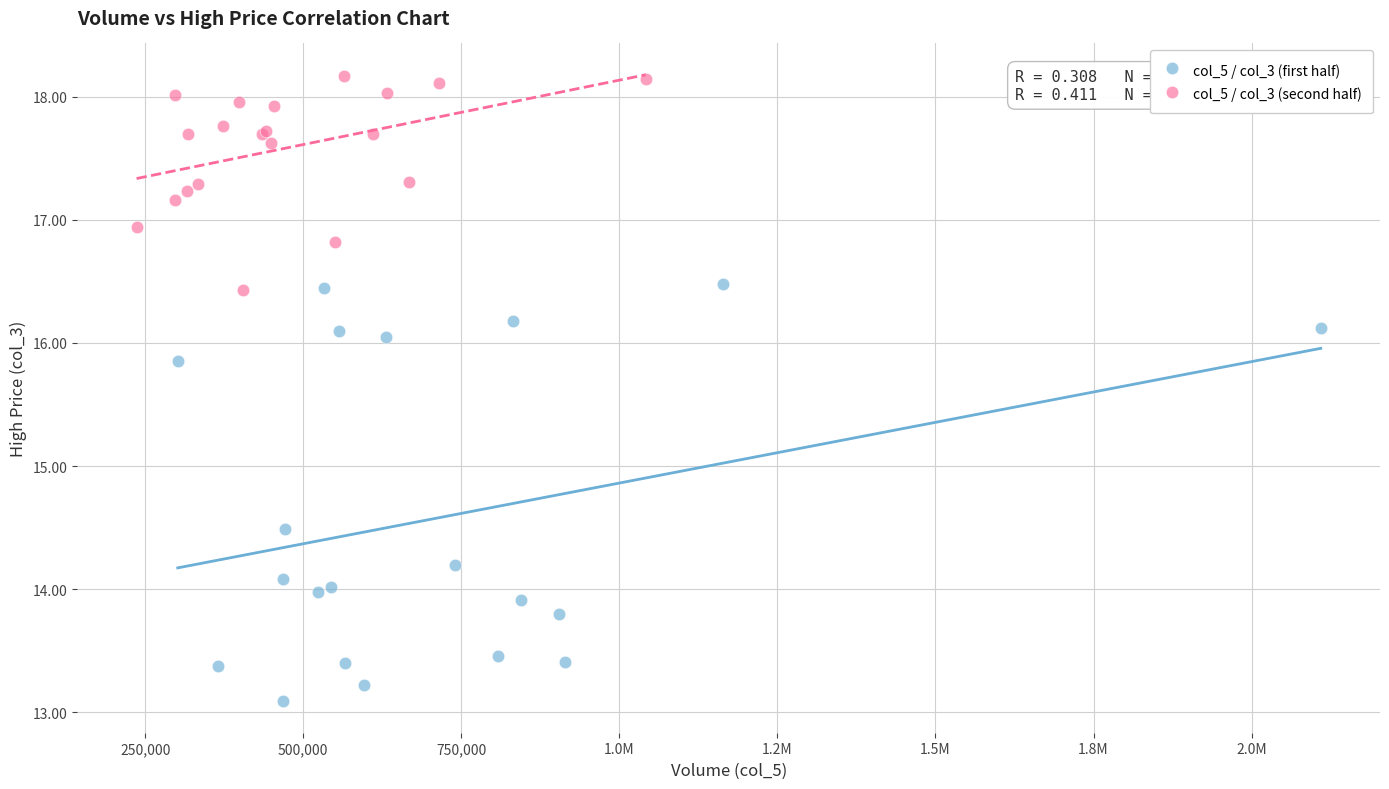

Which series reaches the minimum Y coordinate?

col_5 / col_3 (first half)